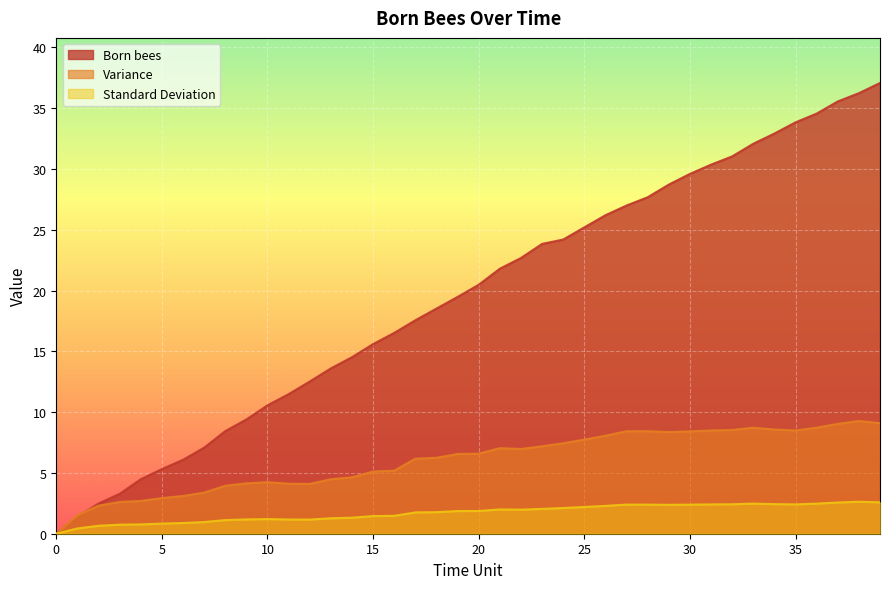

Reading left to right, extract all data points from this chart.

Born bees: 0=0.0	1=1.4	2=2.5	3=3.3	4=4.5	5=5.3	6=6.1	7=7.1	8=8.4	9=9.4	10=10.6	11=11.5	12=12.5	13=13.6	14=14.5	15=15.6	16=16.5	17=17.6	18=18.5	19=19.5	20=20.5	21=21.8	22=22.7	23=23.8	24=24.2	25=25.2	26=26.2	27=27.0	28=27.7	29=28.7	30=29.6	31=30.4	32=31.0	33=32.1	34=32.9	35=33.8	36=34.6	37=35.6	38=36.2	39=37.1
Variance: 0=0.0	1=1.5	2=2.3	3=2.6	4=2.7	5=2.9	6=3.1	7=3.4	8=3.9	9=4.1	10=4.2	11=4.1	12=4.1	13=4.5	14=4.6	15=5.1	16=5.2	17=6.2	18=6.2	19=6.6	20=6.6	21=7.0	22=7.0	23=7.2	24=7.4	25=7.7	26=8.1	27=8.4	28=8.4	29=8.4	30=8.4	31=8.5	32=8.5	33=8.7	34=8.6	35=8.5	36=8.7	37=9.0	38=9.3	39=9.1
Standard Deviation: 0=0.0	1=0.4	2=0.7	3=0.7	4=0.8	5=0.8	6=0.9	7=1.0	8=1.1	9=1.2	10=1.2	11=1.2	12=1.2	13=1.3	14=1.3	15=1.5	16=1.5	17=1.8	18=1.8	19=1.9	20=1.9	21=2.0	22=2.0	23=2.0	24=2.1	25=2.2	26=2.3	27=2.4	28=2.4	29=2.4	30=2.4	31=2.4	32=2.4	33=2.5	34=2.4	35=2.4	36=2.5	37=2.6	38=2.6	39=2.6